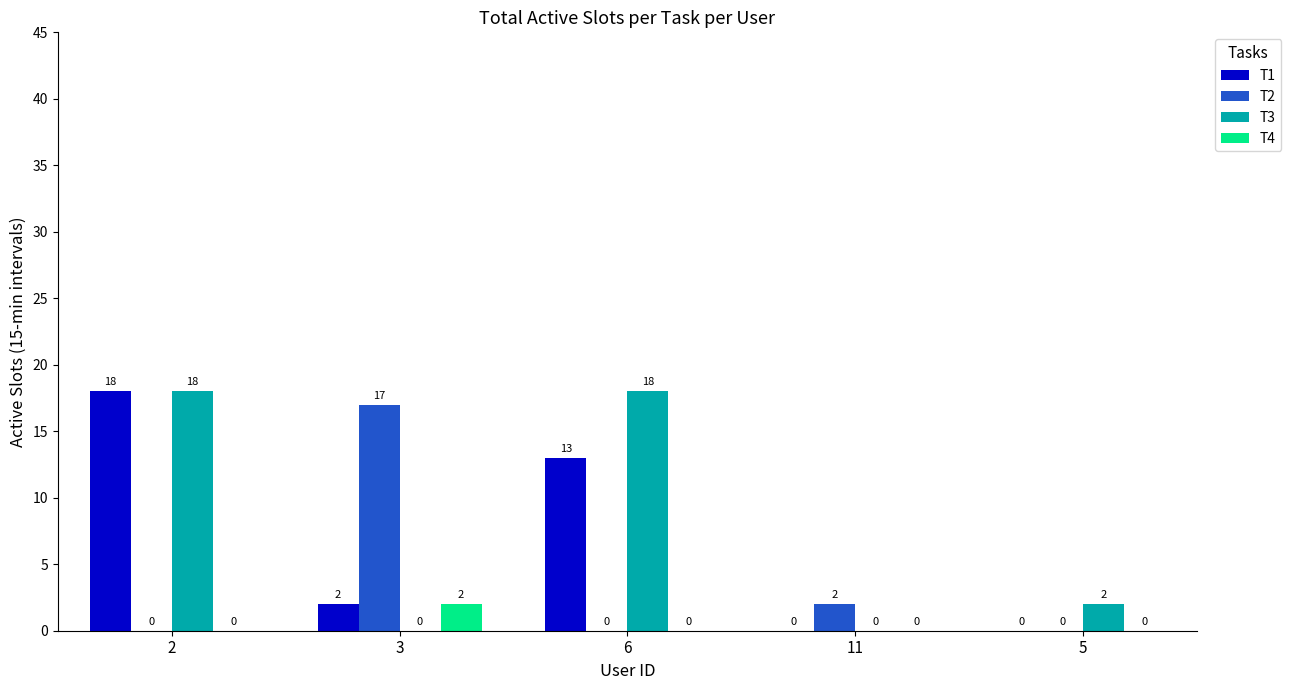

How many series are shown in this chart?

4